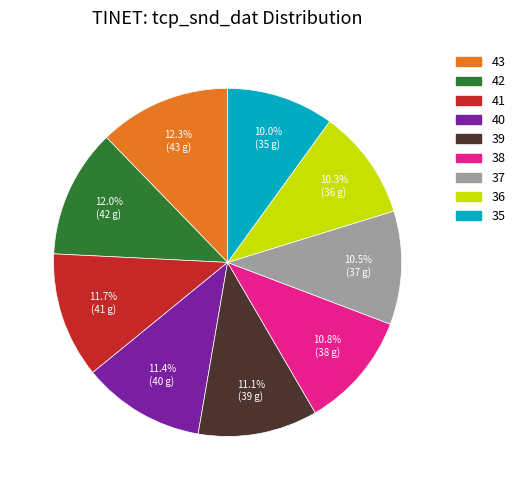

Combined, do 35 and 42 account for over 50%?

No